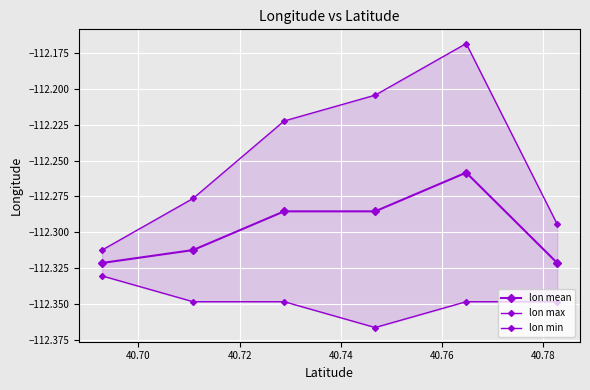

Which series has the largest range (max minus min)?

lon max